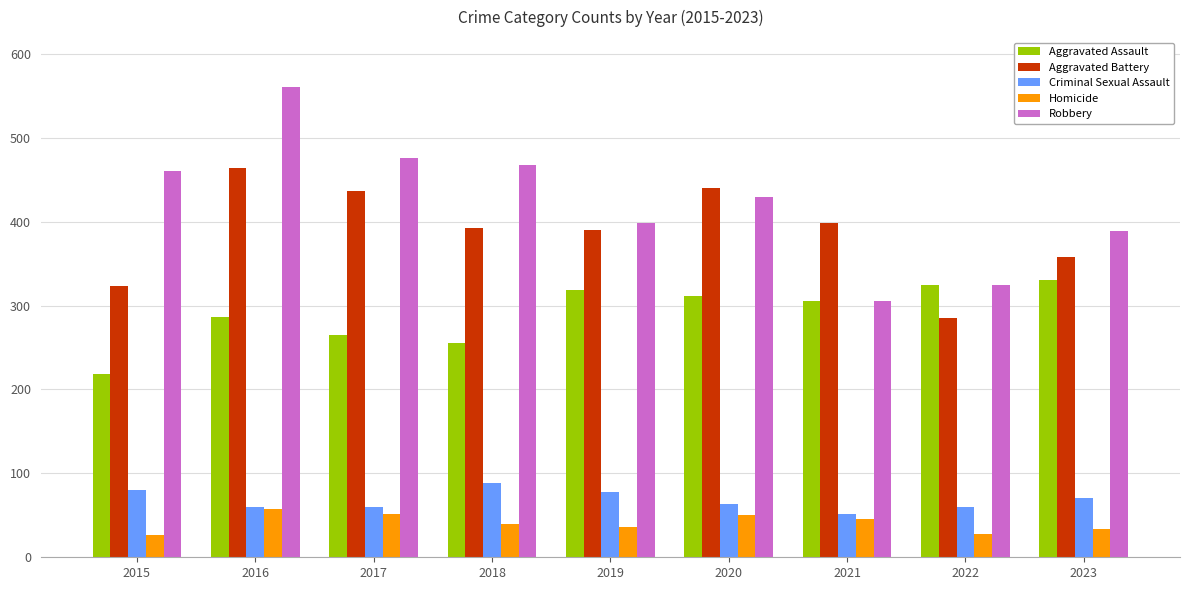

What is the spread (max minus min) of values at 2020?

390